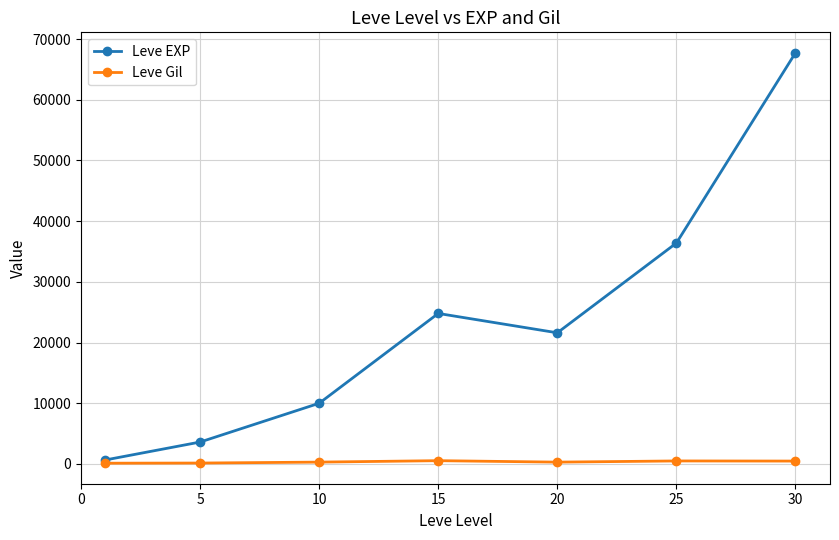

Which series has the largest range (max minus min)?

Leve EXP